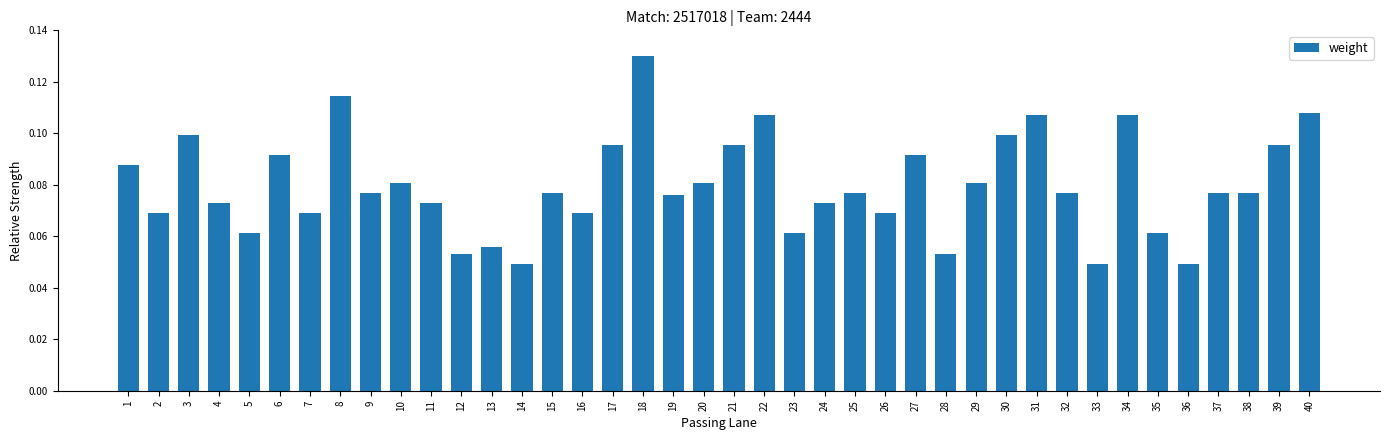

Are the bars horizontal?

No